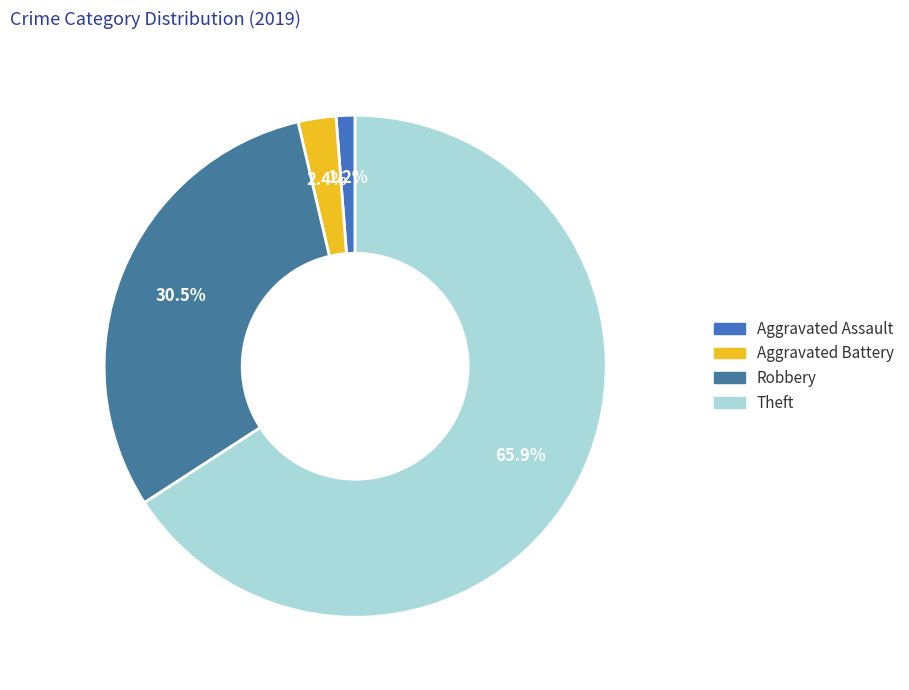

Is there a majority slice in this chart?

Yes